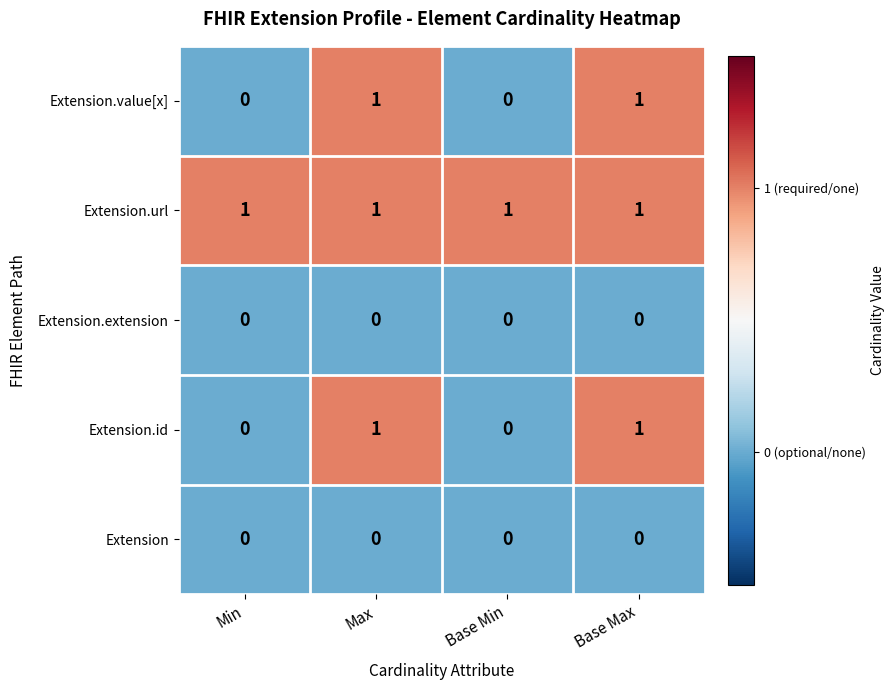

Is the value of Extension.url at Max greater than the value of Extension.extension at Min?

Yes